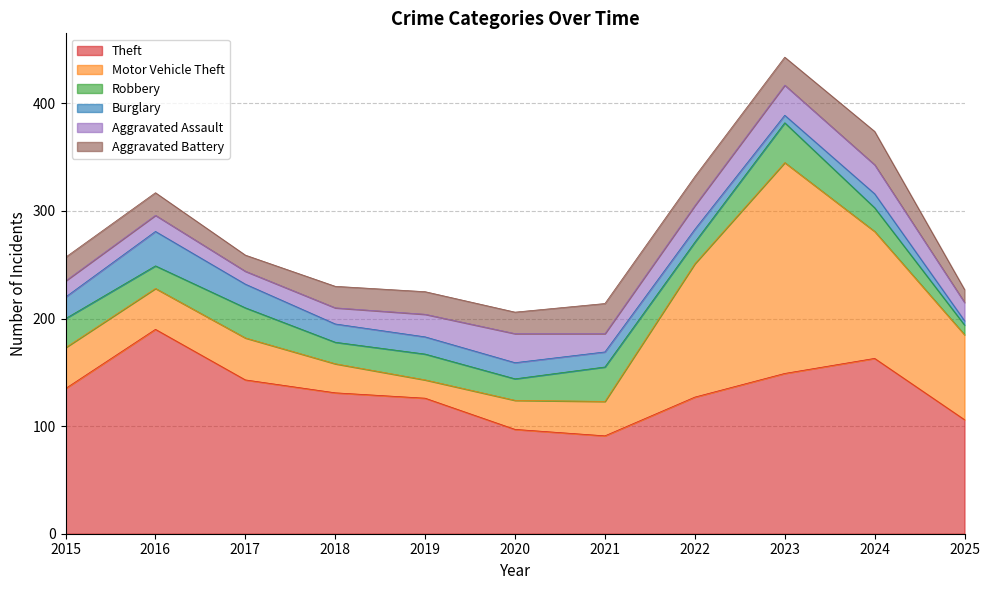

Which series ends up on top after the final intersection of Motor Vehicle Theft and Theft?

Theft